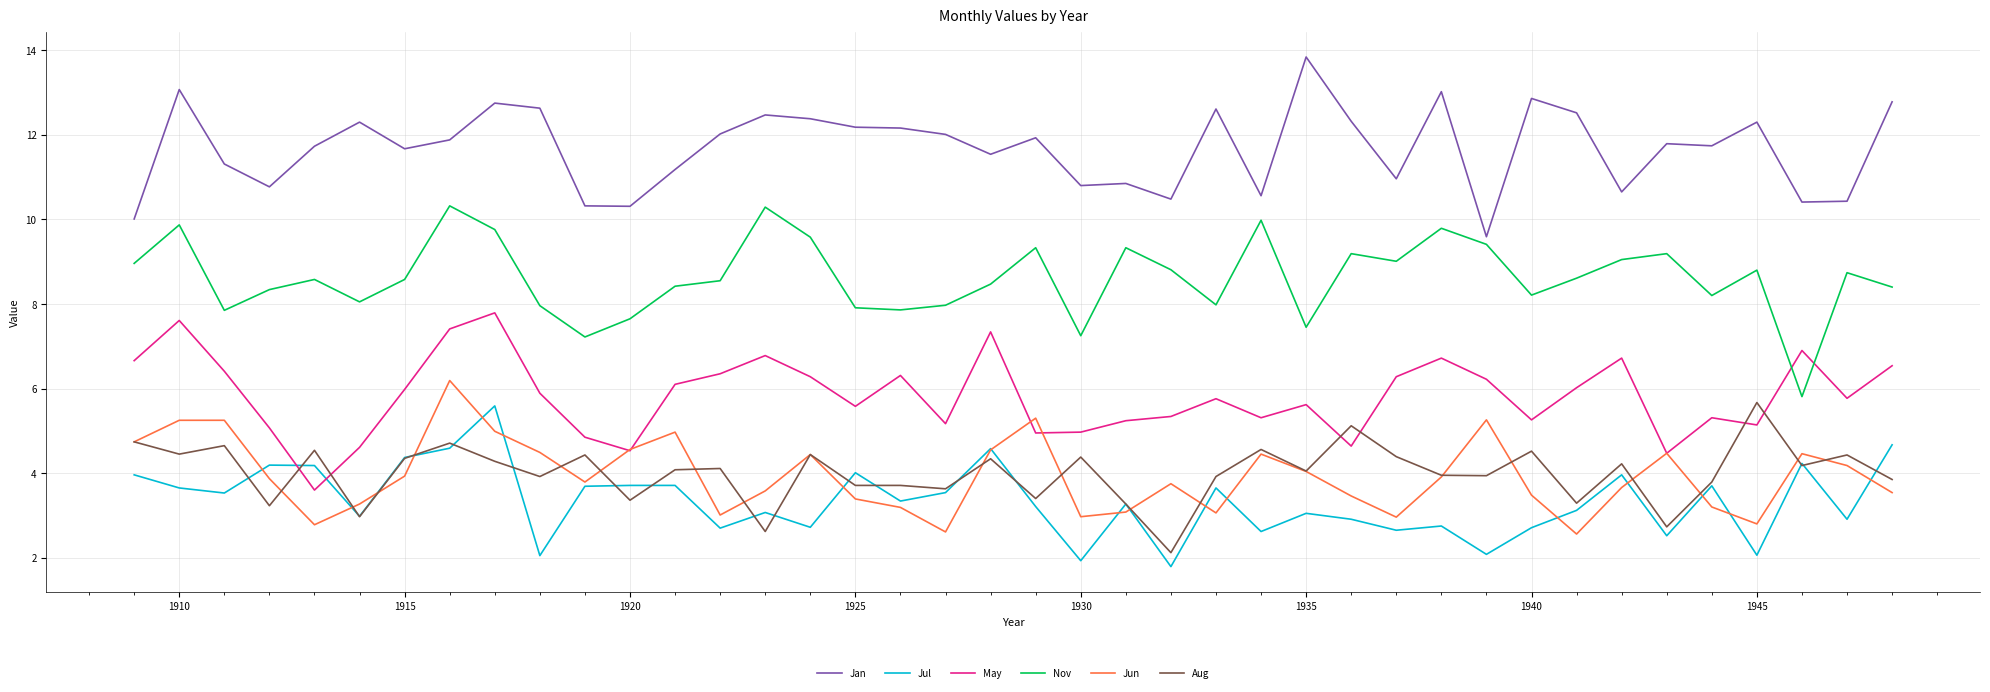

True or false: May and Jan cross at least once.

False